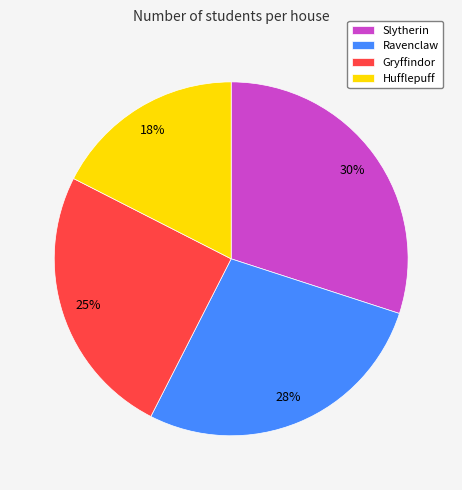

Combined, do Slytherin and Hufflepuff account for over 50%?

No